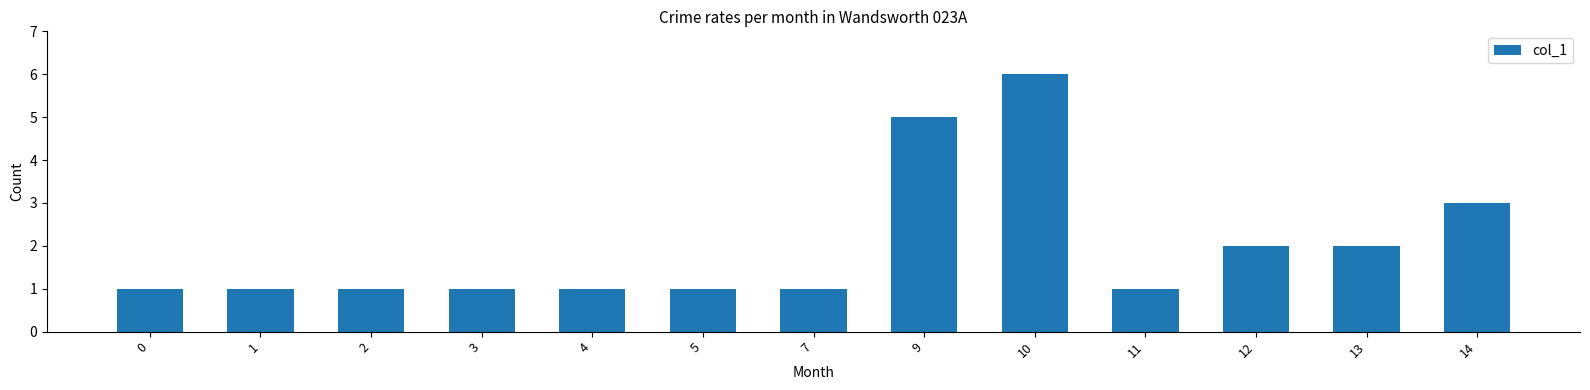

What is the difference between the maximum and minimum values?

5